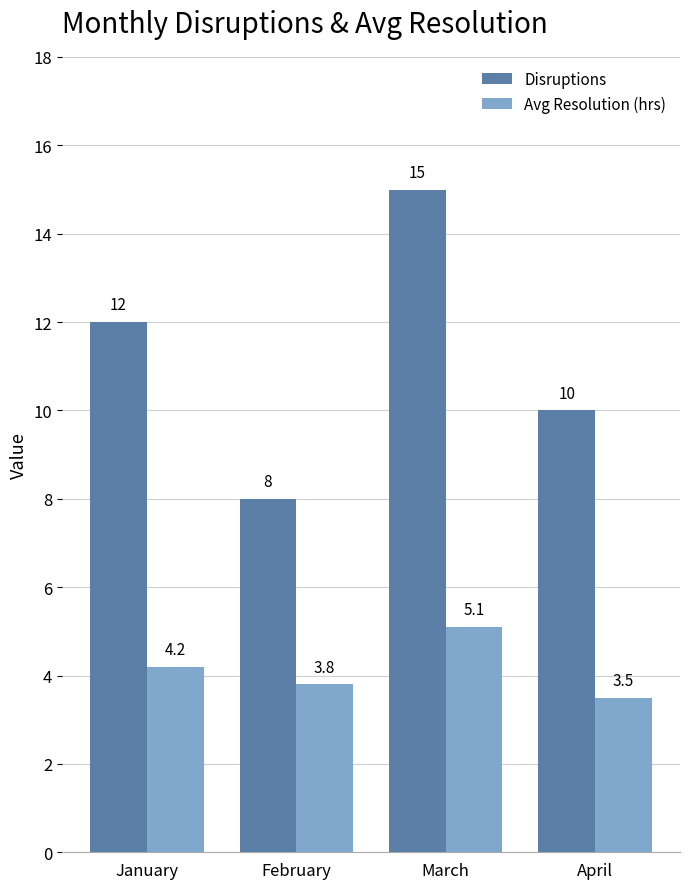

What is the value of the Avg Resolution (hrs) bar at the 1st from the left?

4.2